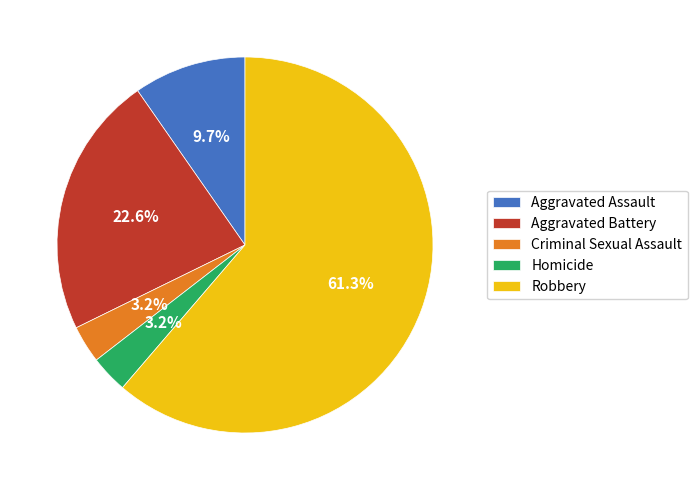

Is there a majority slice in this chart?

Yes